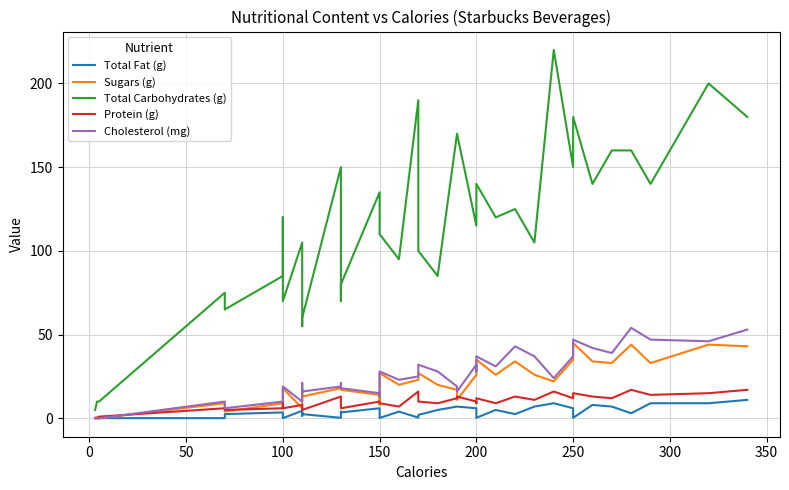

After their last crossing, which series has the higher values: Protein (g) or Sugars (g)?

Sugars (g)